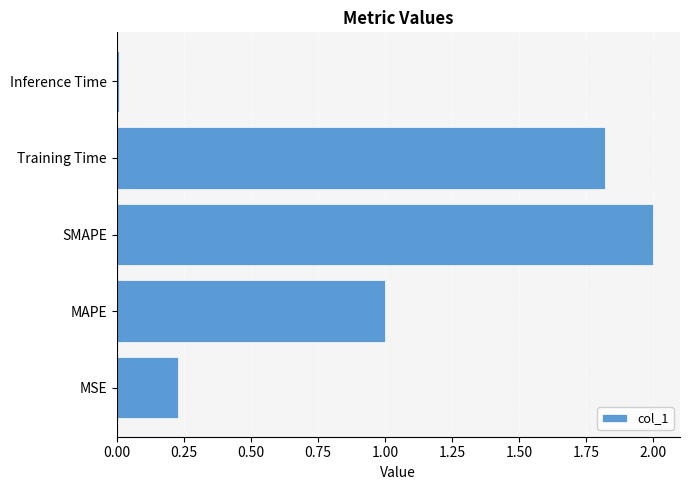

How many data points are less than 1?

2